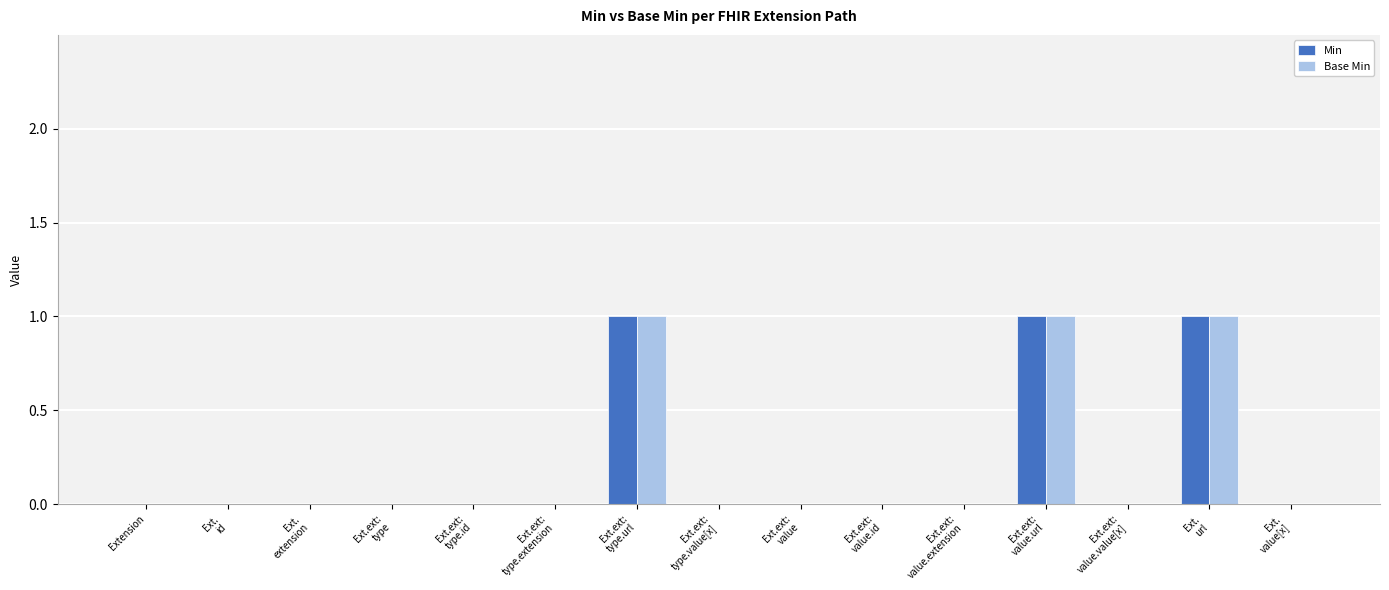

Reading left to right, what are all the values shown in this chart?

Min: 0	0	0	0	0	0	1	0	0	0	0	1	0	1	0
Base Min: 0	0	0	0	0	0	1	0	0	0	0	1	0	1	0